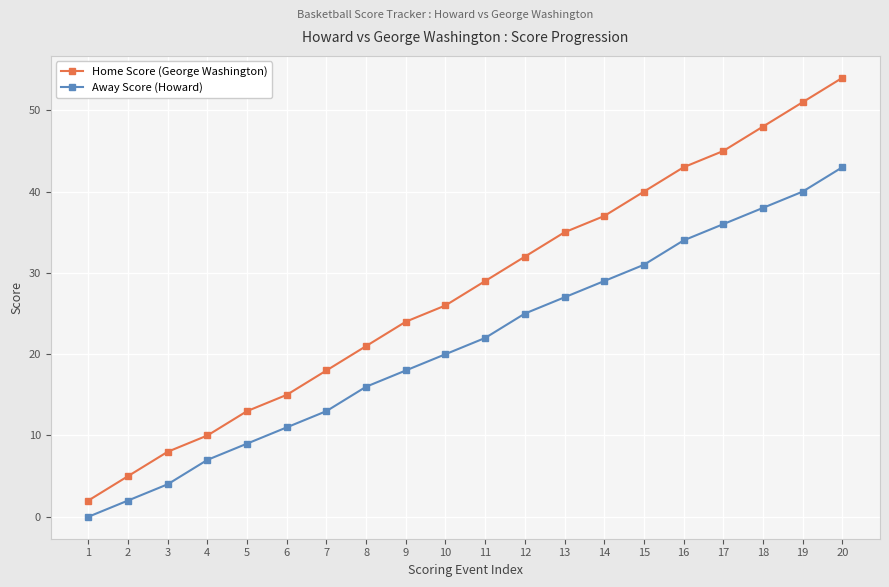

True or false: Away Score (Howard) and Home Score (George Washington) intersect in this chart.

False